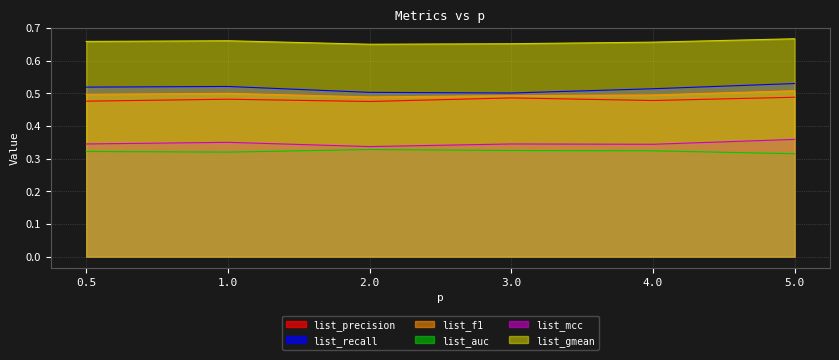

True or false: list_recall and list_gmean intersect in this chart.

False